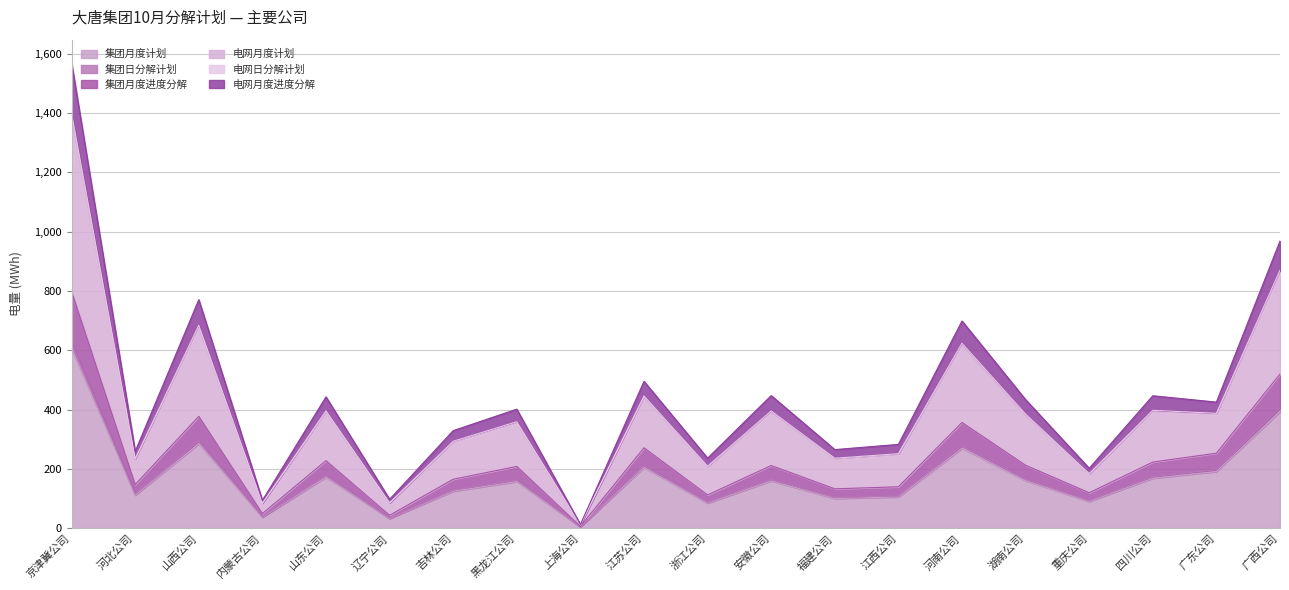

Where is the first local minimum for 电网月度计划?

河北公司